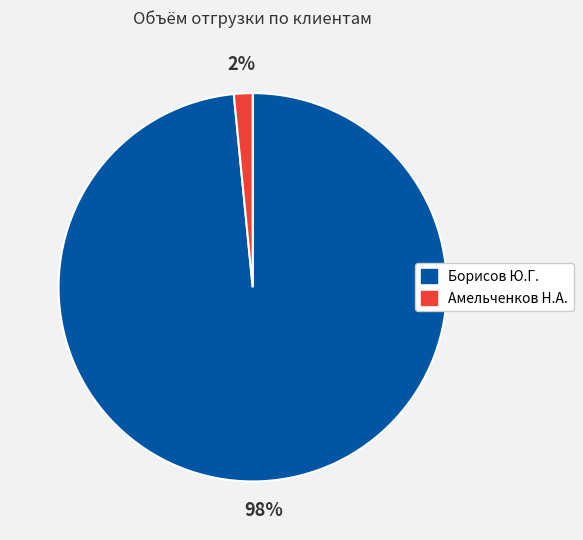

To the nearest percent, what is the average slice percentage?

50%